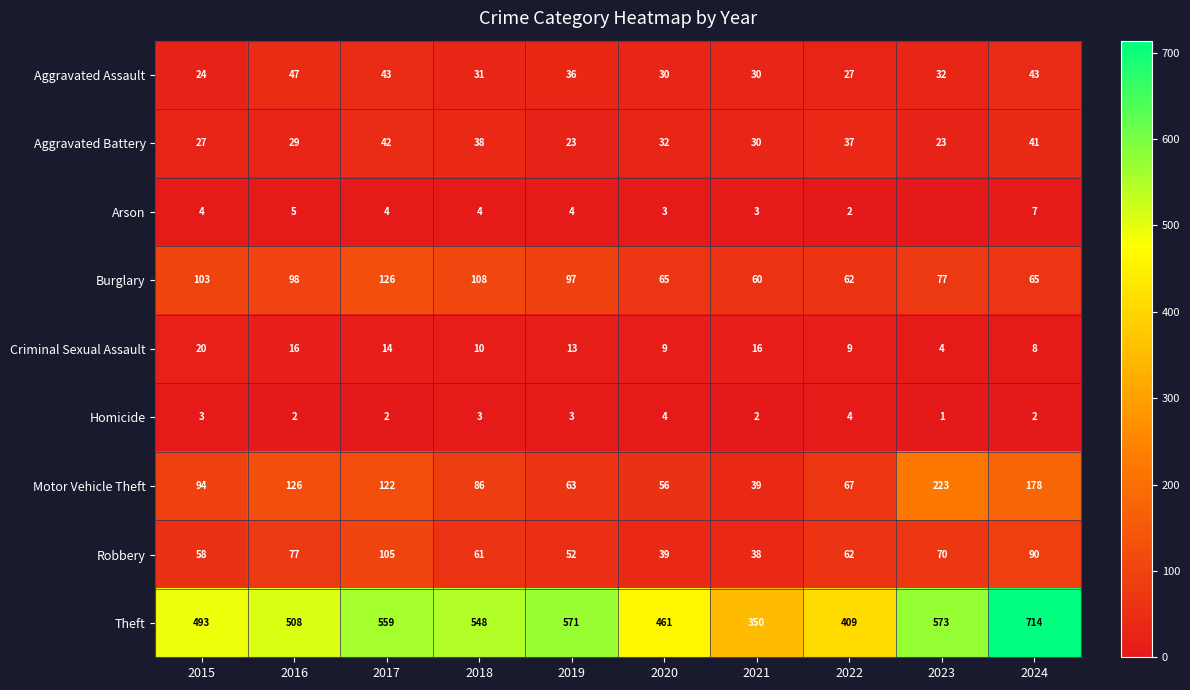

Is the value of Aggravated Battery at 2016 greater than the value of Arson at 2019?

Yes